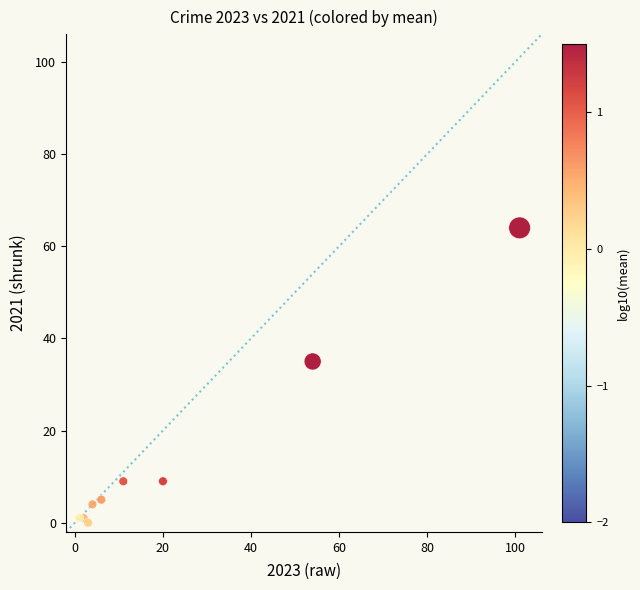

What Y value in the scatter plot is closest to 32?

35